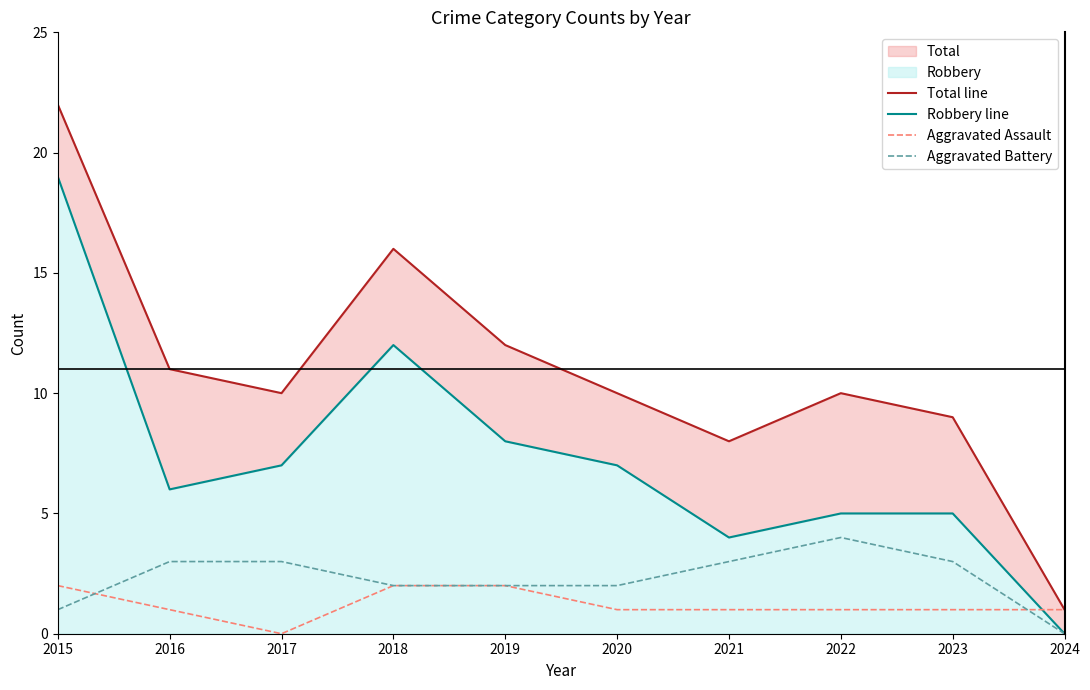

Rank the series by their maximum value, from lowest to highest.

Aggravated Assault, Aggravated Battery, Robbery line, Total line